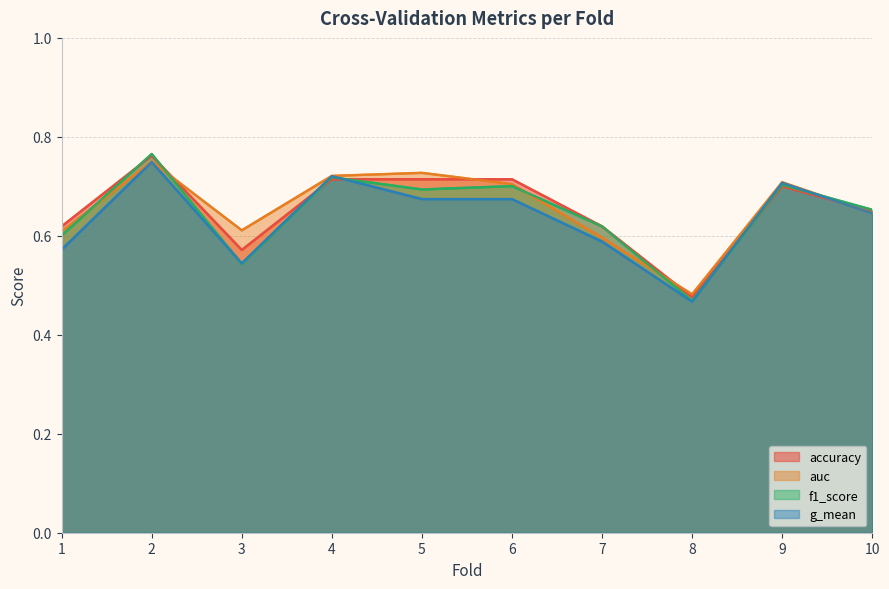

What are all the series names shown in the legend?

accuracy, auc, f1_score, g_mean